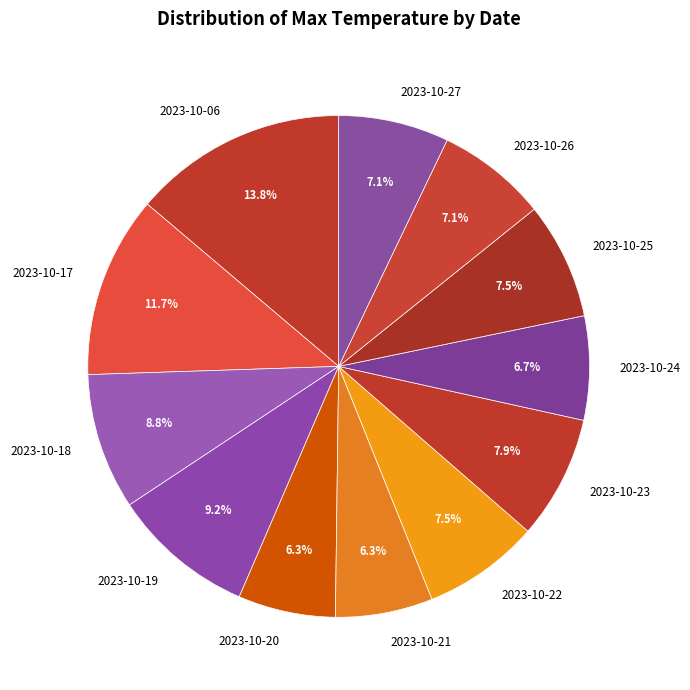

Approximately how many times larger is the value at 2023-10-24 compared to 2023-10-27?

0.9